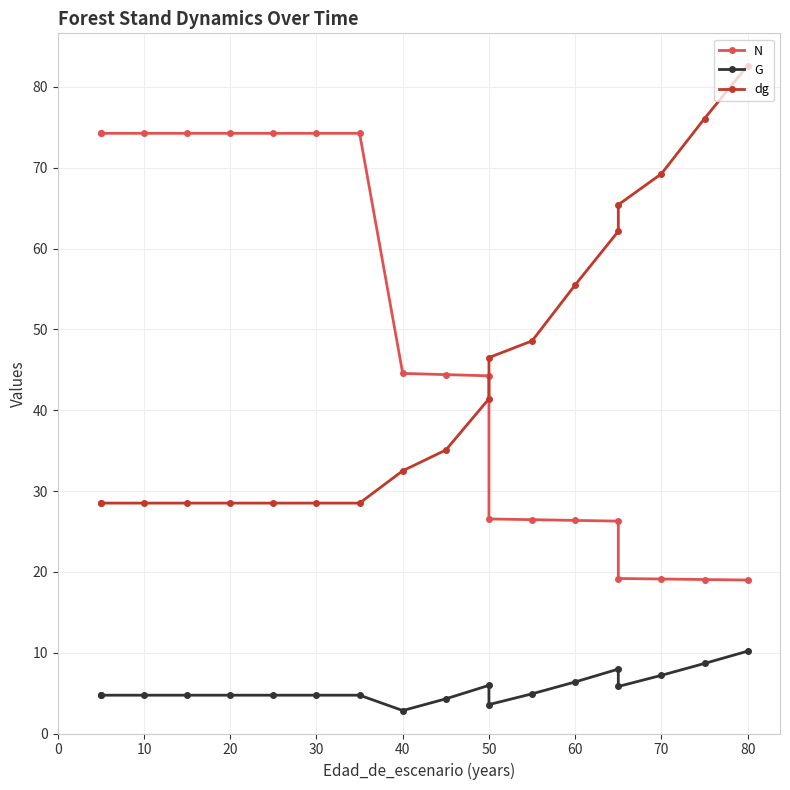

True or false: G has more than 1 interior local peaks.

True